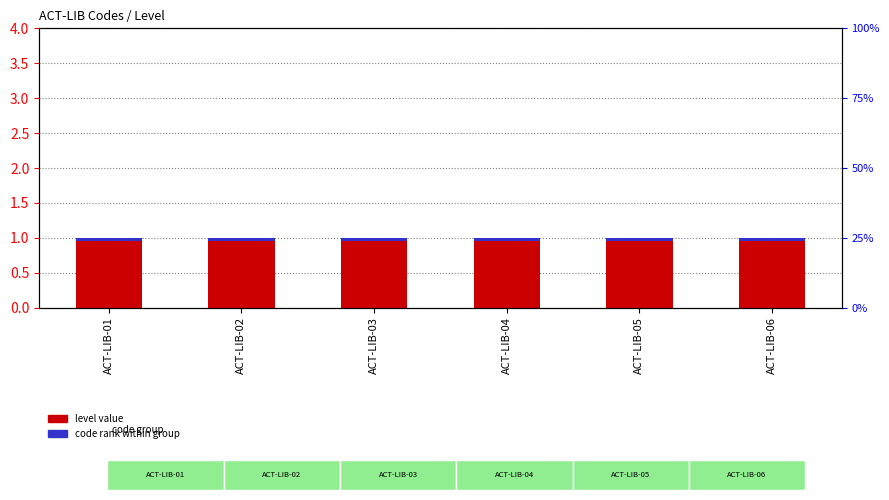

Which category has the highest value in the code rank within group series?

ACT-LIB-01